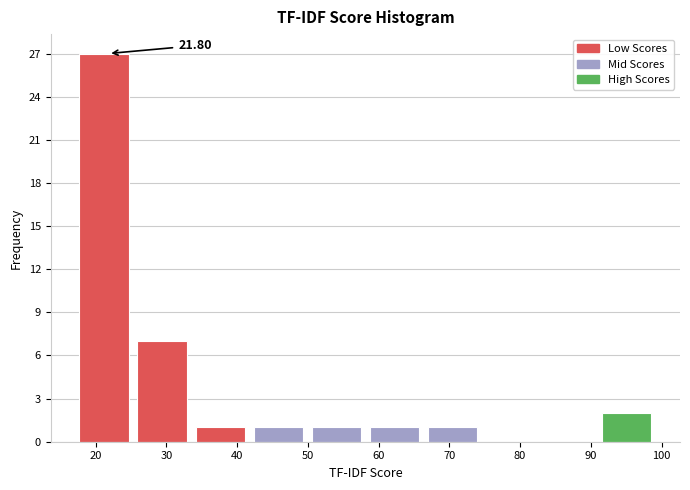

Over which range of the x-axis is the bar tallest?

18 to 26